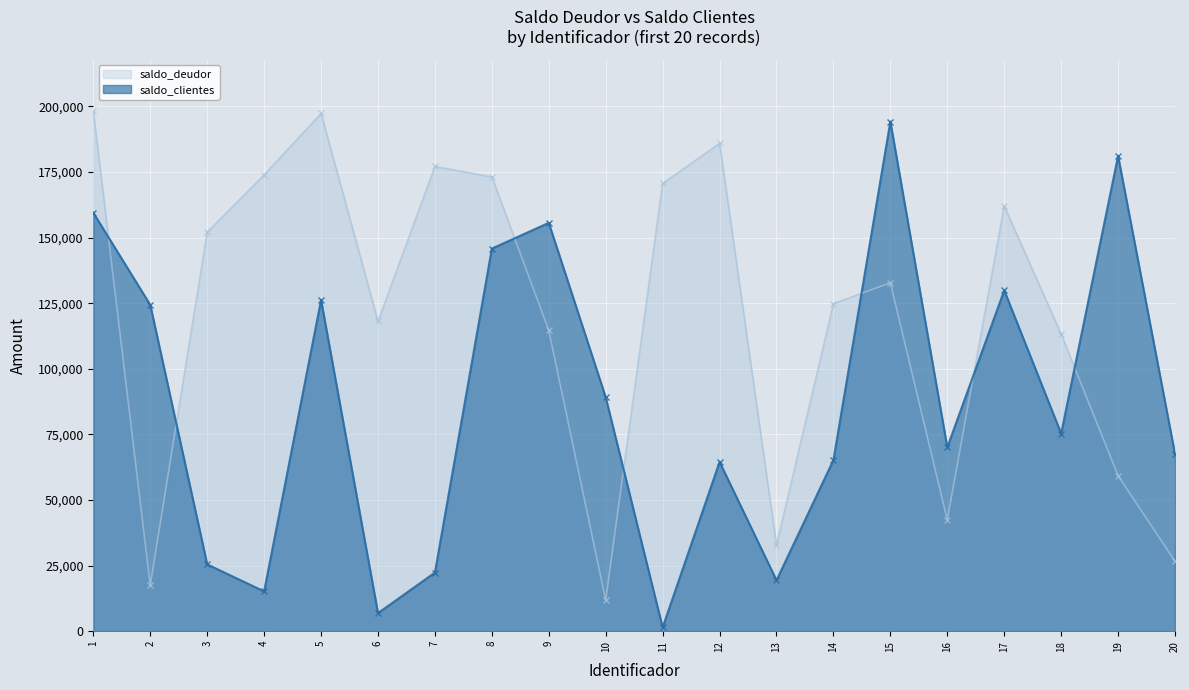

What is the difference between the maximum and minimum values in the saldo_deudor series?

186280